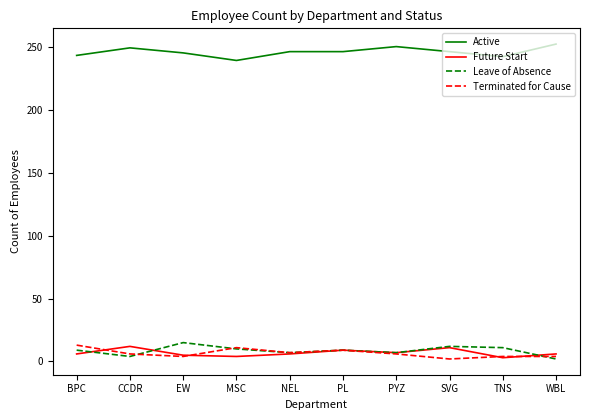

What value does the Terminated for Cause series have at BPC?

13